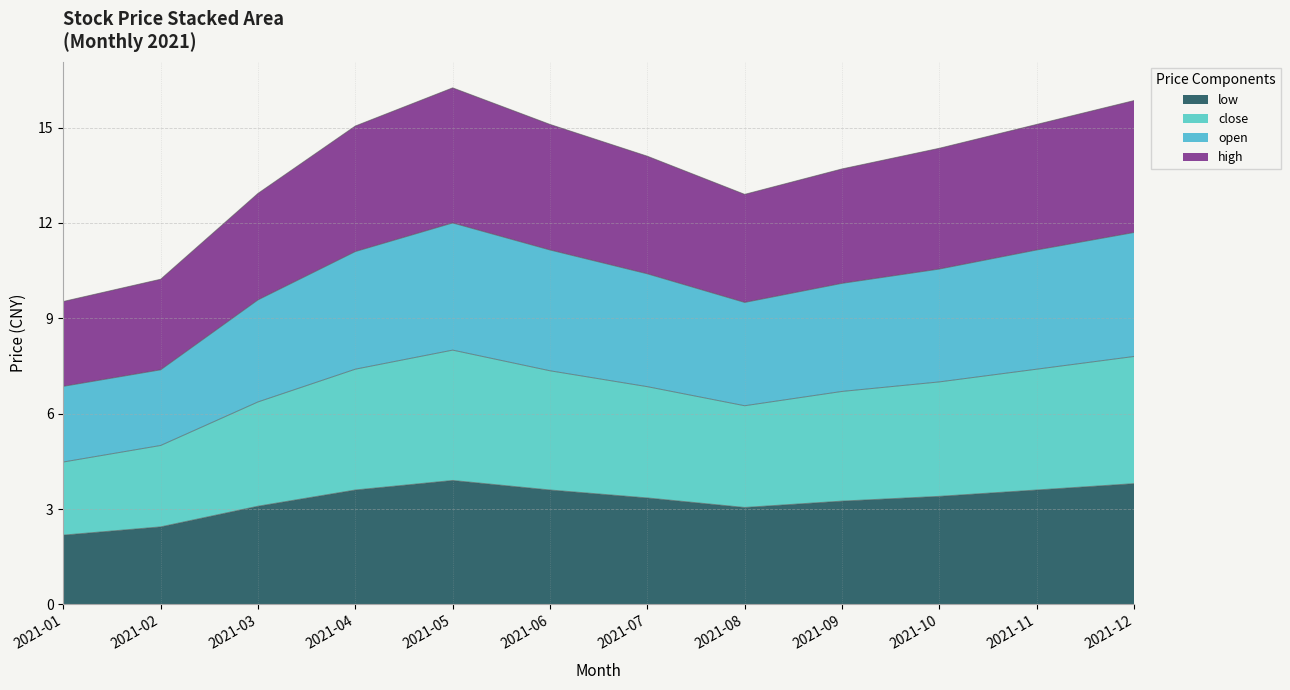

What is the total value across all series at 2021-04?

15.1